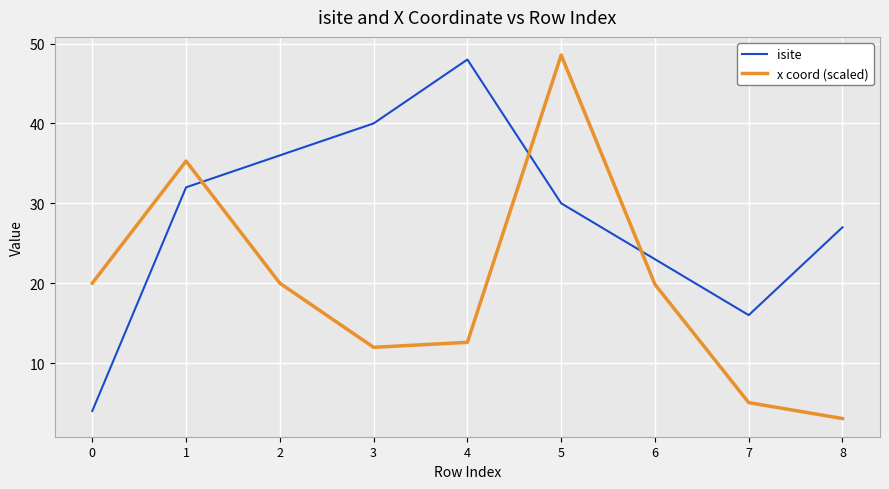

Which series has the widest spread of values?

x coord (scaled)